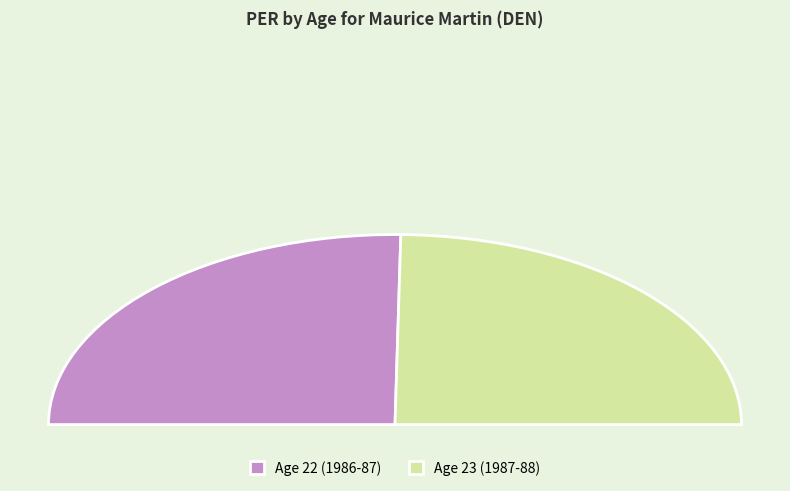

True or false: Age 23 (1987-88) accounts for 61% of the total.

False